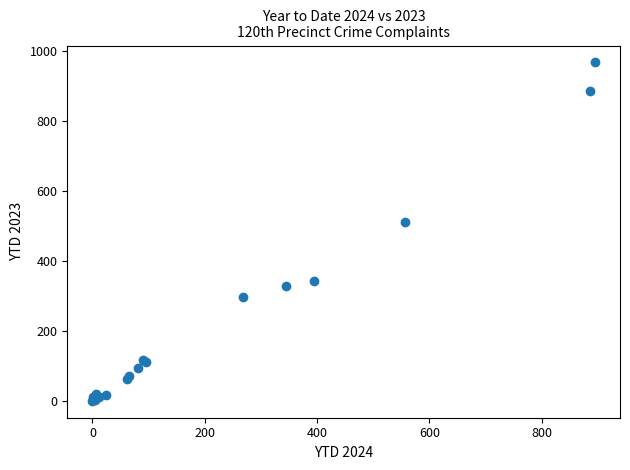

What Y value in the scatter plot is closest to 484?

512